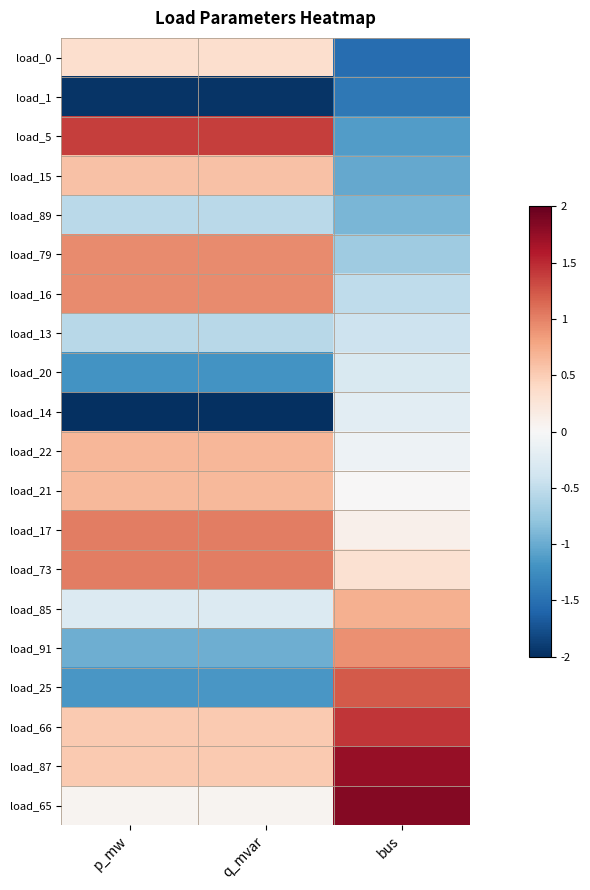

What is the minimum value shown in the chart?

-2.0